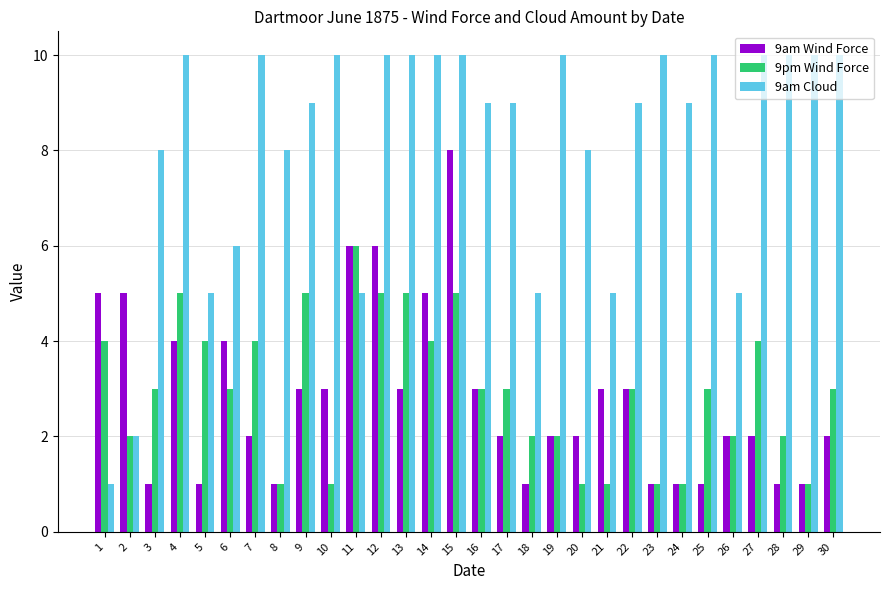

Which series has the widest spread of values?

9am Cloud